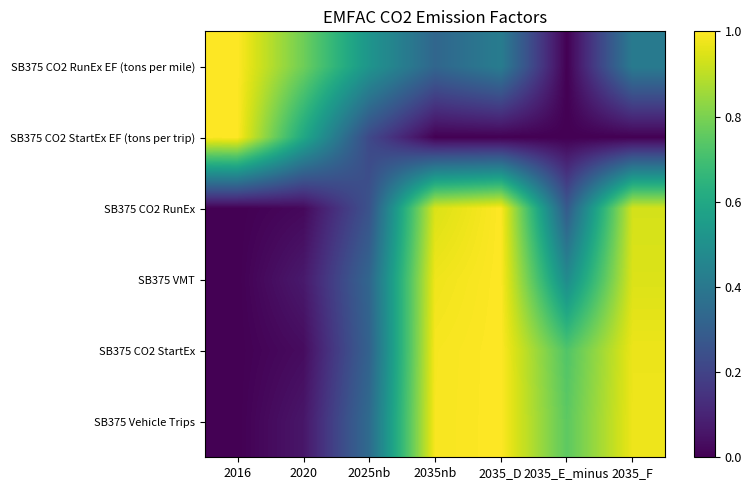

How many series are shown in this chart?

6